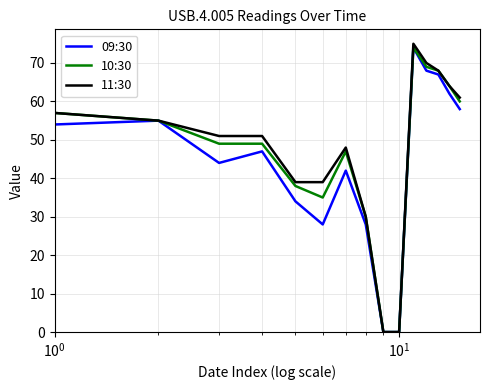

Which series has the largest range (max minus min)?

11:30